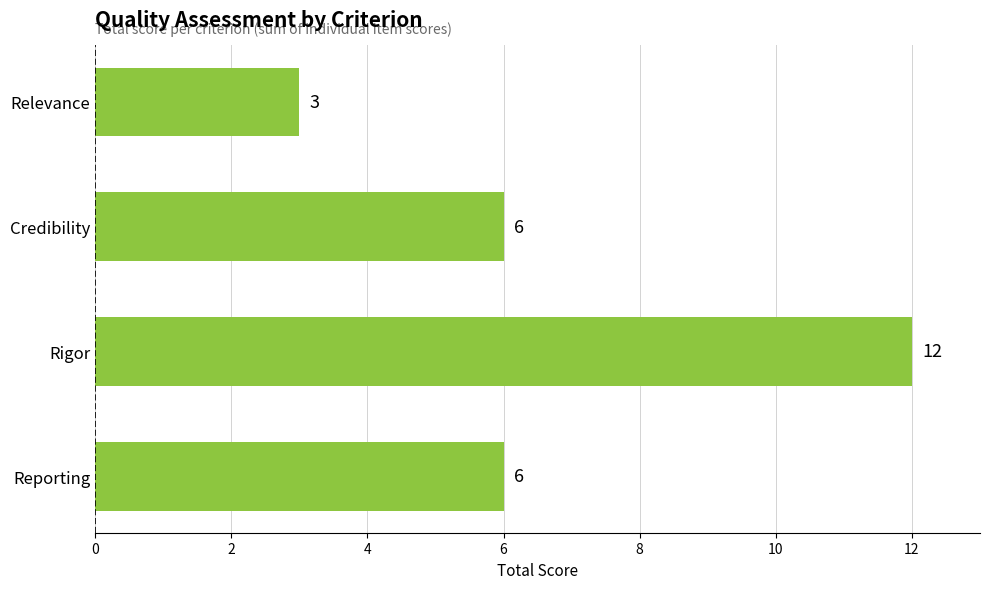

The chart shows a value of 8 at Reporting. True or false?

False